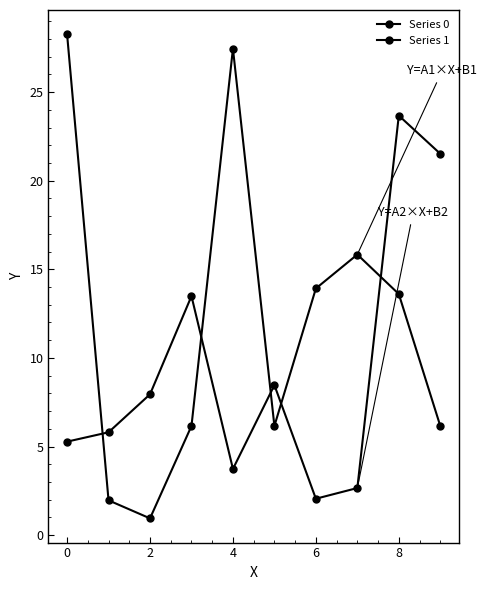

Which series ends up on top after the final intersection of Series 1 and Series 0?

Series 1